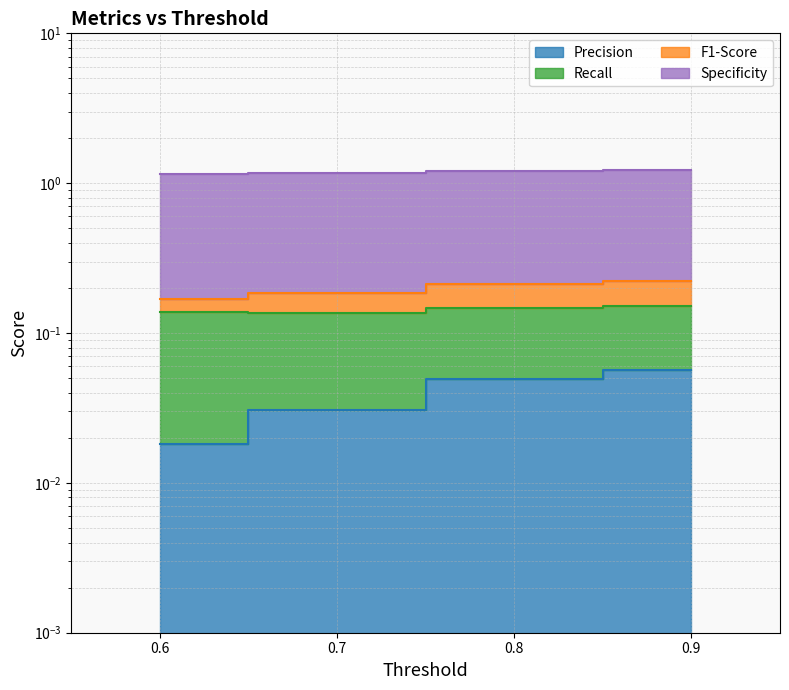

What is the value of the F1-Score point at the 2nd from the left?

0.2